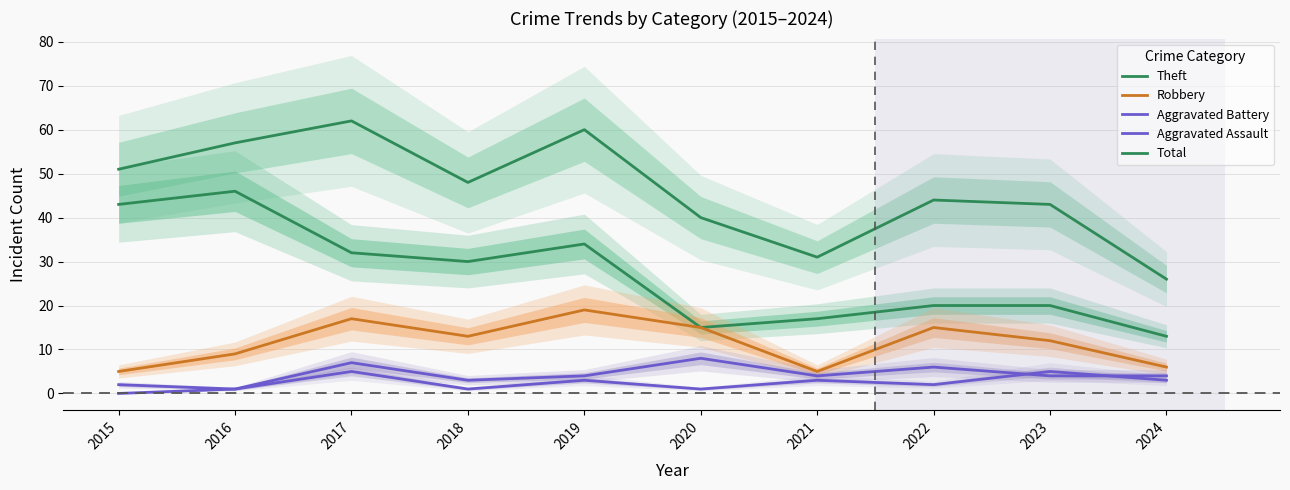

At which label is Aggravated Battery closest to 4?

2019